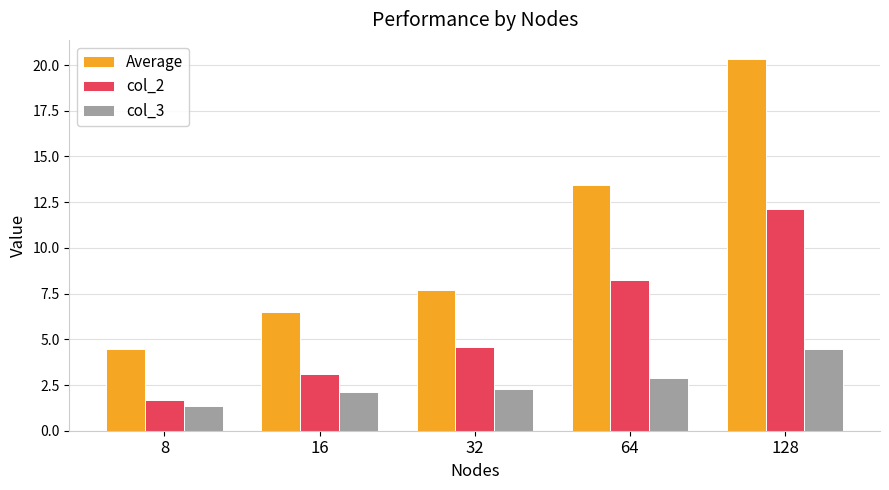

How many values in the col_2 series are below 4?

2